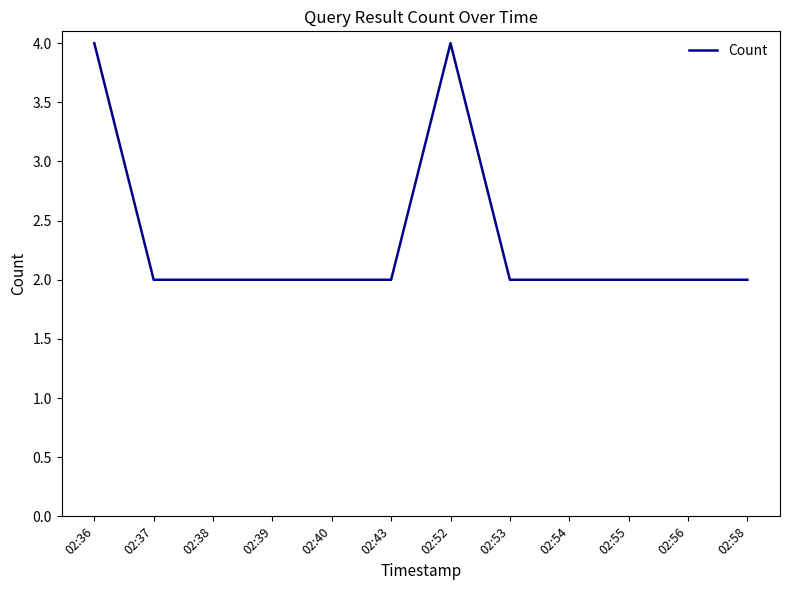

Reading right to left, list all the values displayed in this chart.

02:58=2	02:56=2	02:55=2	02:54=2	02:53=2	02:52=4	02:43=2	02:40=2	02:39=2	02:38=2	02:37=2	02:36=4